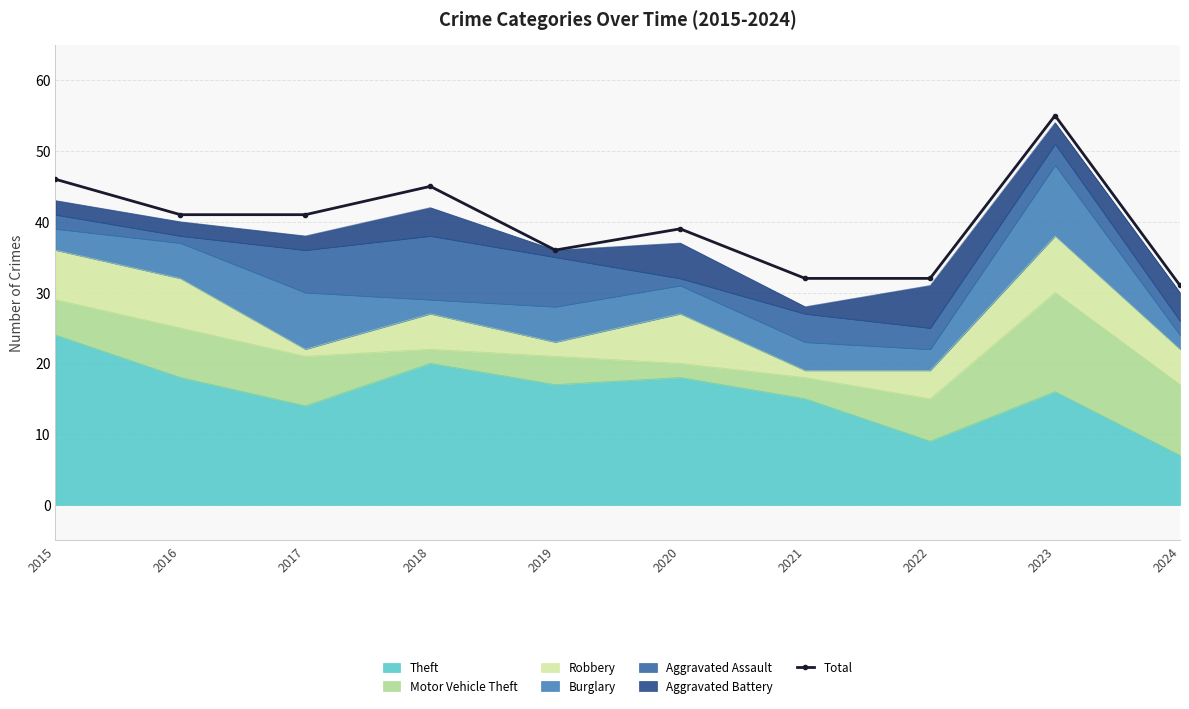

What is the sum of all values?

398